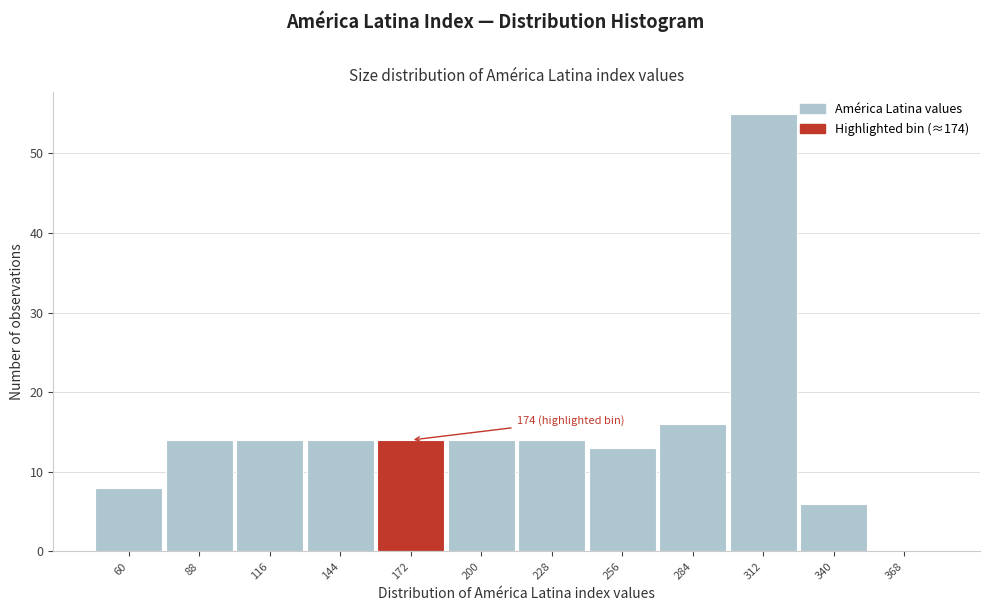

Reading left to right, extract all data points from this chart.

60=8	88=14	116=14	144=14	172=14	200=14	228=14	256=13	284=16	312=55	340=6	368=0